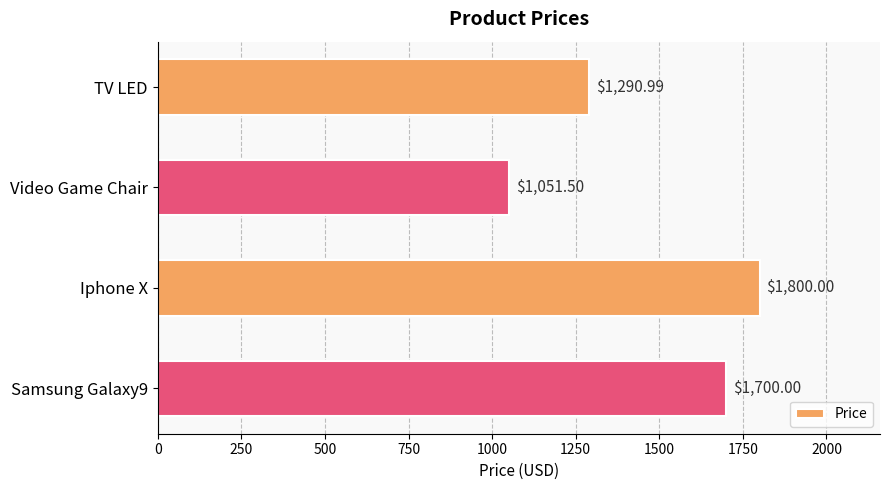

What is the average value?

1460.6